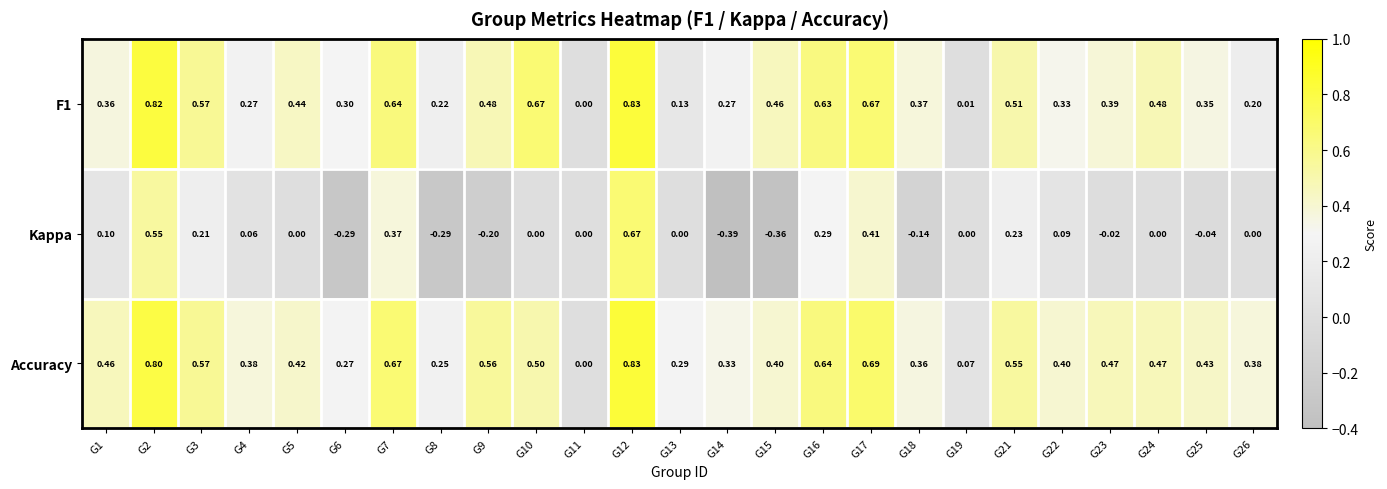

Is the value of Kappa at G12 greater than the value of F1 at G21?

Yes